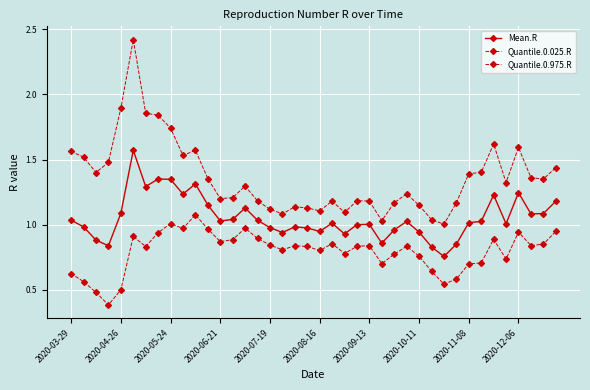

What is the lowest value of the Mean.R series?

0.8